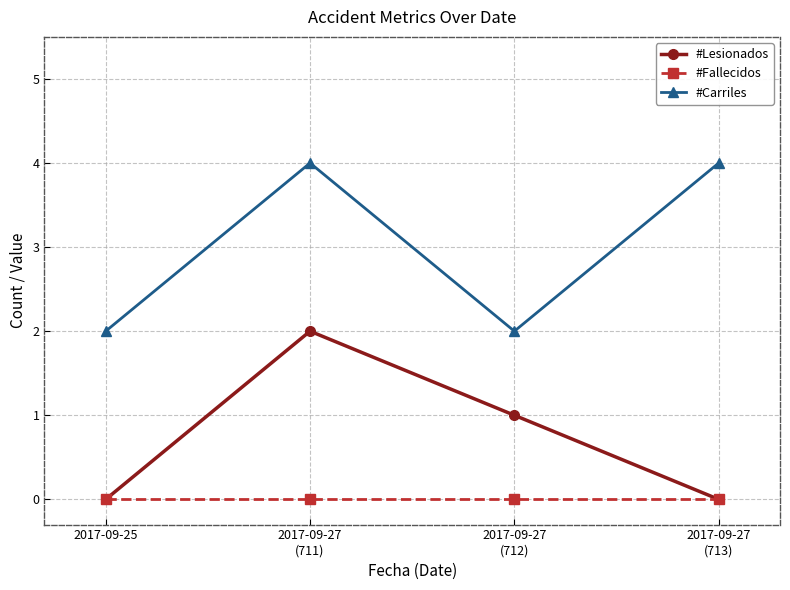

What is the maximum value shown in the chart?

4